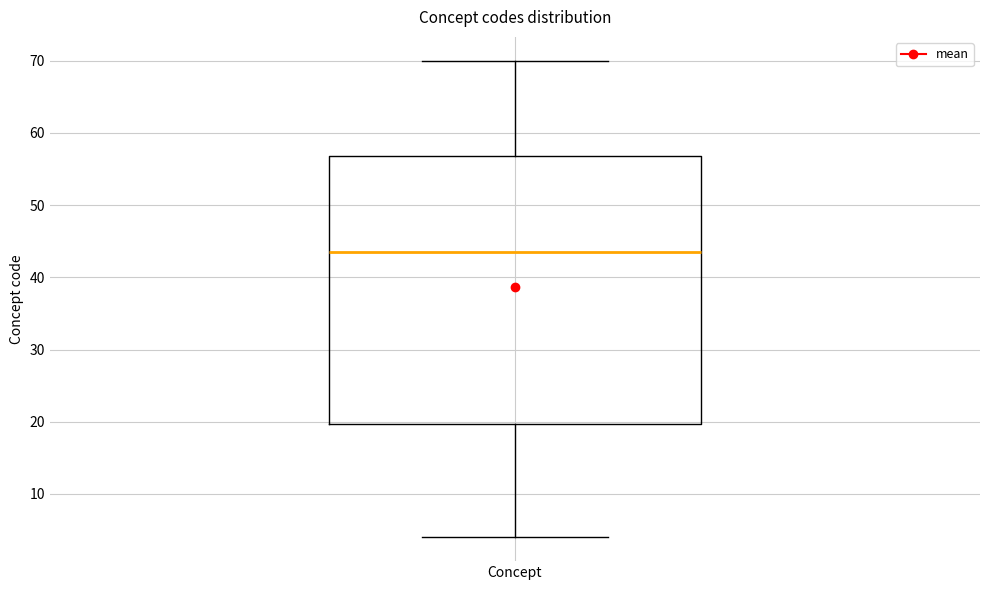

Transcribe this box plot: give where the median line is, the range the box spans, and where the two whiskers end, as read against the y-axis. The values are not printed on the chart, so give them approximately, as read against the axis.

median 44, box 20 to 57, whiskers 4 to 70